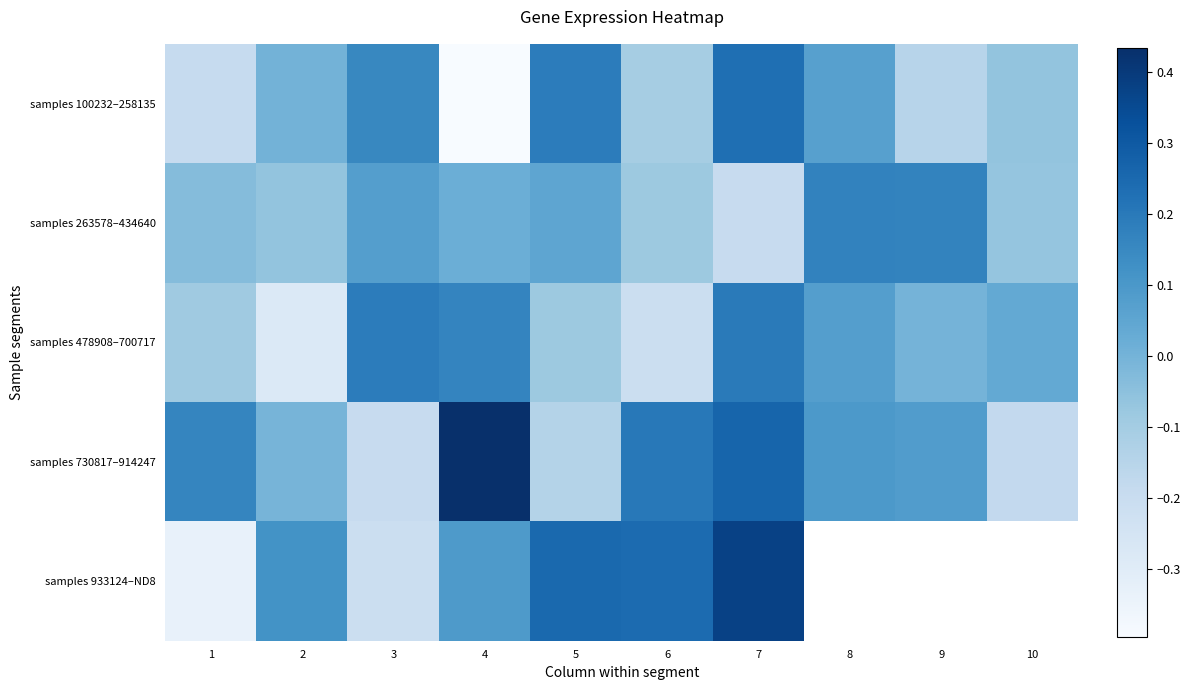

List the series in order of their peak value, lowest first.

samples 263578–434640, samples 478908–700717, samples 100232–258135, samples 933124–ND8, samples 730817–914247